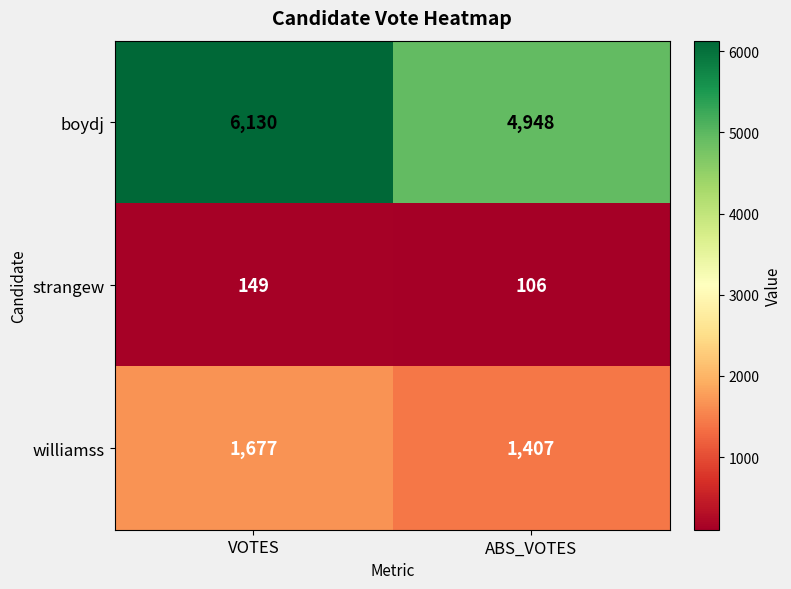

Rank the series by their average value, from highest to lowest.

boydj, williamss, strangew